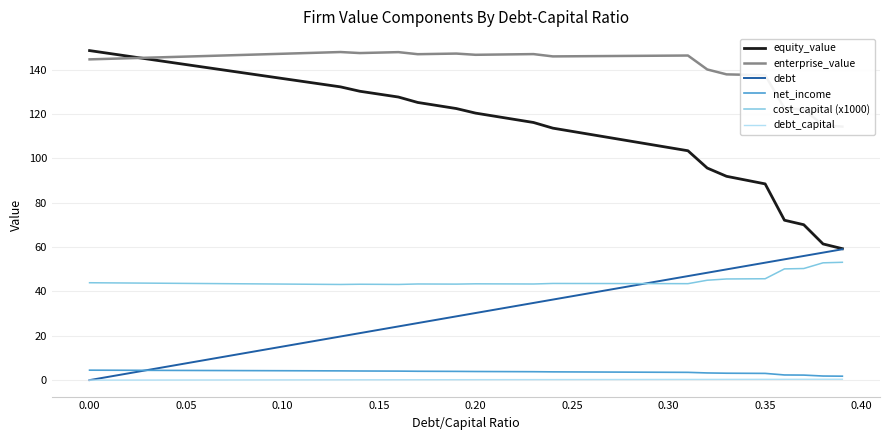

Reading left to right, transcribe all the data shown in this chart.

equity_value: 148.6	147.3	146.1	144.8	143.5	142.3	141.0	139.8	138.5	137.3	136.0	134.7	133.5	132.2	130.3	129.0	127.7	125.2	123.8	122.5	120.4	119.0	117.6	116.2	113.6	112.2	110.7	109.3	107.8	106.3	104.9	103.4	95.6	91.9	90.2	88.5	72.1	70.1	61.4	59.3
enterprise_value: 144.6	144.9	145.1	145.4	145.6	145.9	146.1	146.4	146.7	146.9	147.2	147.4	147.7	147.9	147.5	147.7	147.9	147.0	147.1	147.2	146.7	146.8	146.9	147.0	146.0	146.0	146.1	146.1	146.2	146.3	146.3	146.4	140.1	137.9	137.7	137.5	122.6	122.1	114.9	114.3
debt: 0.0	1.5	3.0	4.5	6.1	7.6	9.1	10.6	12.1	13.6	15.1	16.6	18.2	19.7	21.2	22.7	24.2	25.7	27.2	28.7	30.3	31.8	33.3	34.8	36.3	37.8	39.3	40.9	42.4	43.9	45.4	46.9	48.4	49.9	51.4	53.0	54.5	56.0	57.5	59.0
net_income: 4.5	4.5	4.4	4.4	4.4	4.4	4.3	4.3	4.3	4.3	4.2	4.2	4.2	4.2	4.1	4.1	4.1	4.0	4.0	3.9	3.9	3.8	3.8	3.8	3.7	3.7	3.7	3.6	3.6	3.6	3.5	3.5	3.2	3.1	3.1	3.0	2.3	2.3	1.8	1.8
cost_capital (x1000): 43.9	43.9	43.8	43.7	43.7	43.6	43.5	43.5	43.4	43.4	43.3	43.2	43.2	43.1	43.2	43.2	43.1	43.4	43.3	43.3	43.4	43.4	43.4	43.3	43.6	43.6	43.6	43.5	43.5	43.5	43.5	43.5	45.0	45.6	45.7	45.7	50.1	50.3	52.9	53.1
debt_capital: 0.0	0.0	0.0	0.0	0.0	0.1	0.1	0.1	0.1	0.1	0.1	0.1	0.1	0.1	0.1	0.1	0.2	0.2	0.2	0.2	0.2	0.2	0.2	0.2	0.2	0.2	0.3	0.3	0.3	0.3	0.3	0.3	0.3	0.3	0.3	0.3	0.4	0.4	0.4	0.4